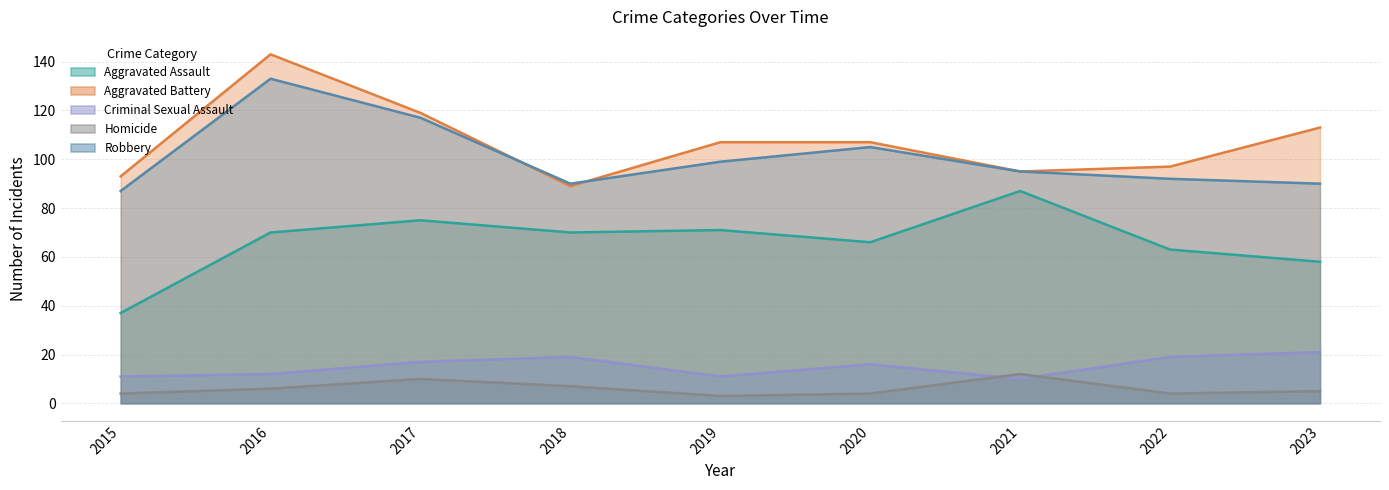

At how many categories does at least one series exceed 16?

9